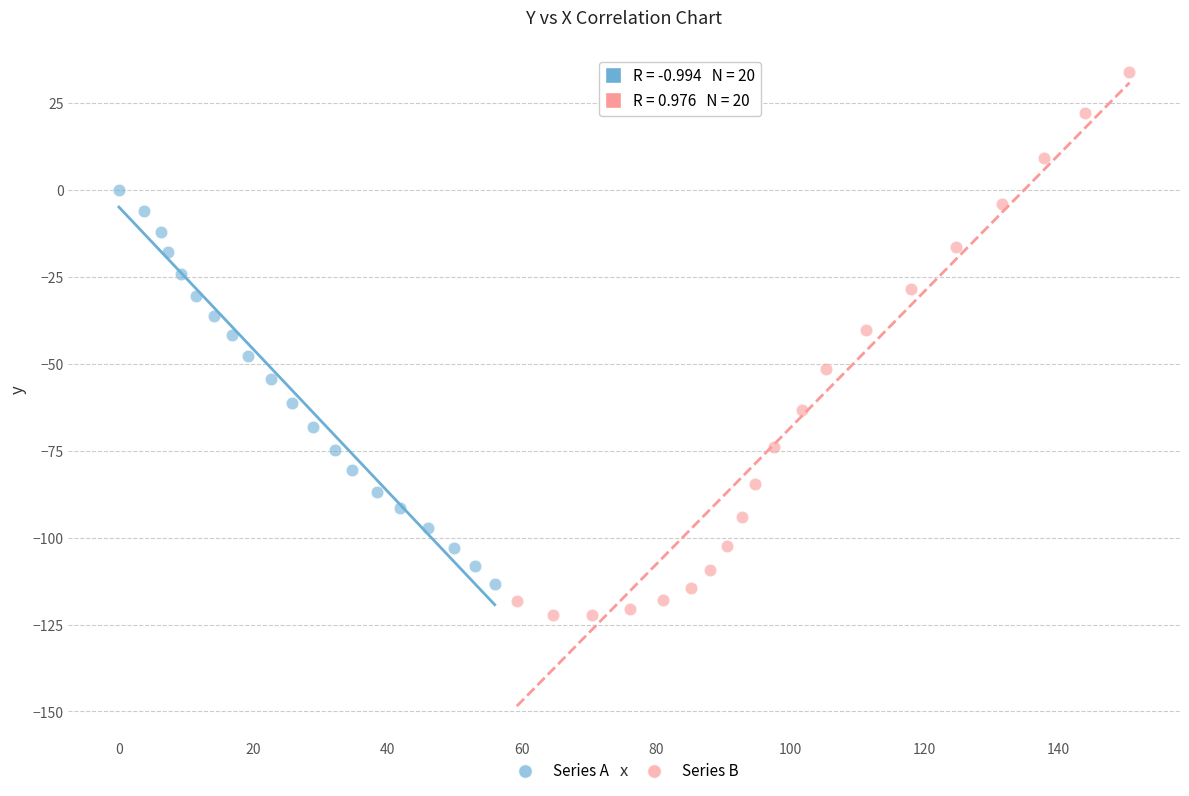

Which series has the largest Y range (max minus min)?

Series B